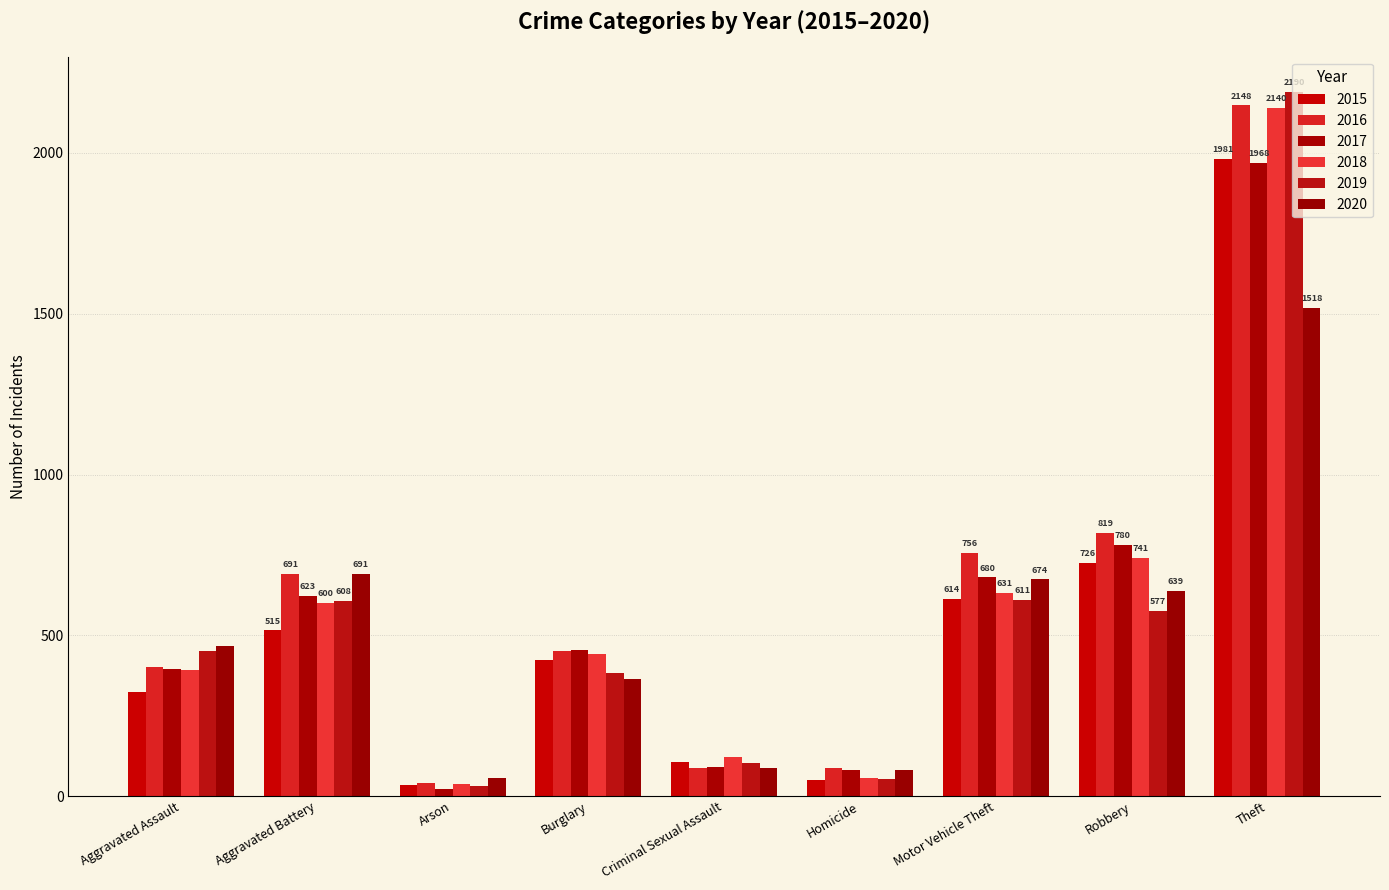

Reading right to left, list all the values displayed in this chart.

2015: 1981	726	614	50	105	422	35	515	323
2016: 2148	819	756	87	87	451	40	691	402
2017: 1968	780	680	82	90	453	23	623	396
2018: 2140	741	631	56	122	443	37	600	392
2019: 2190	577	611	53	102	383	32	608	452
2020: 1518	639	674	81	88	363	55	691	468